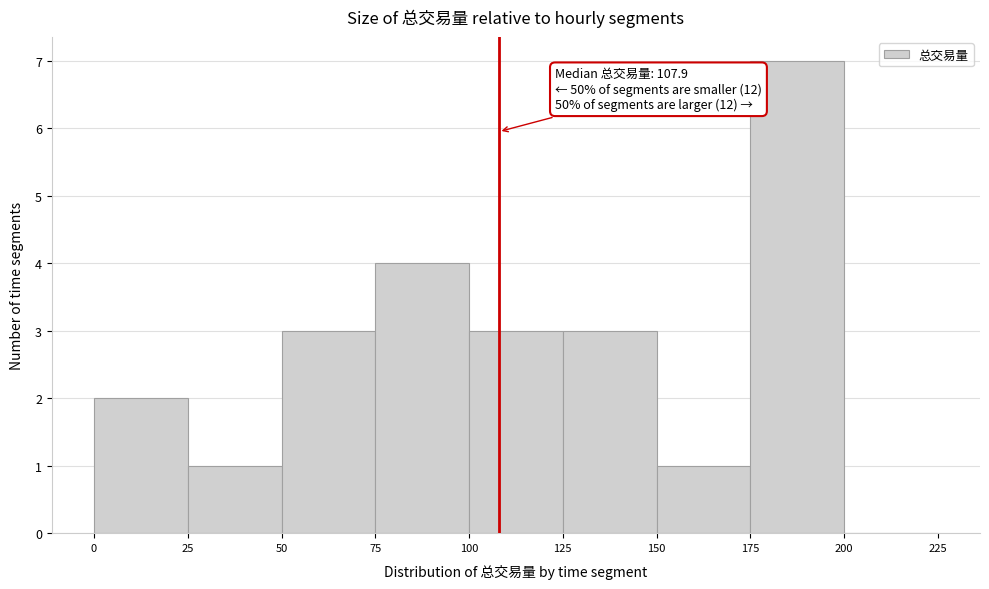

Which range on the x-axis has the tallest bar?

175 to 200